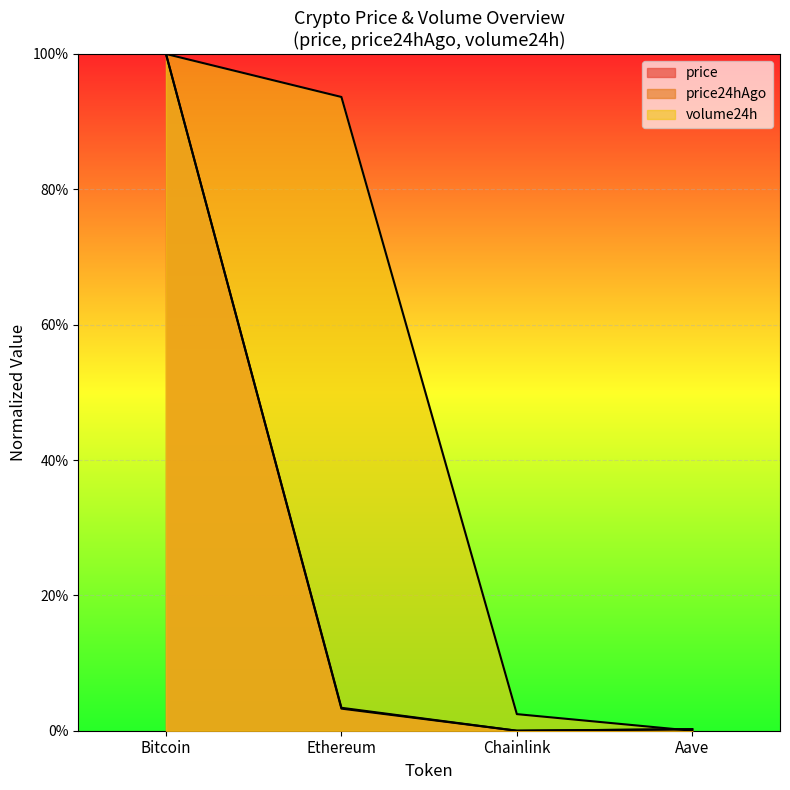

Rank the series by their maximum value, from lowest to highest.

price, price24hAgo, volume24h